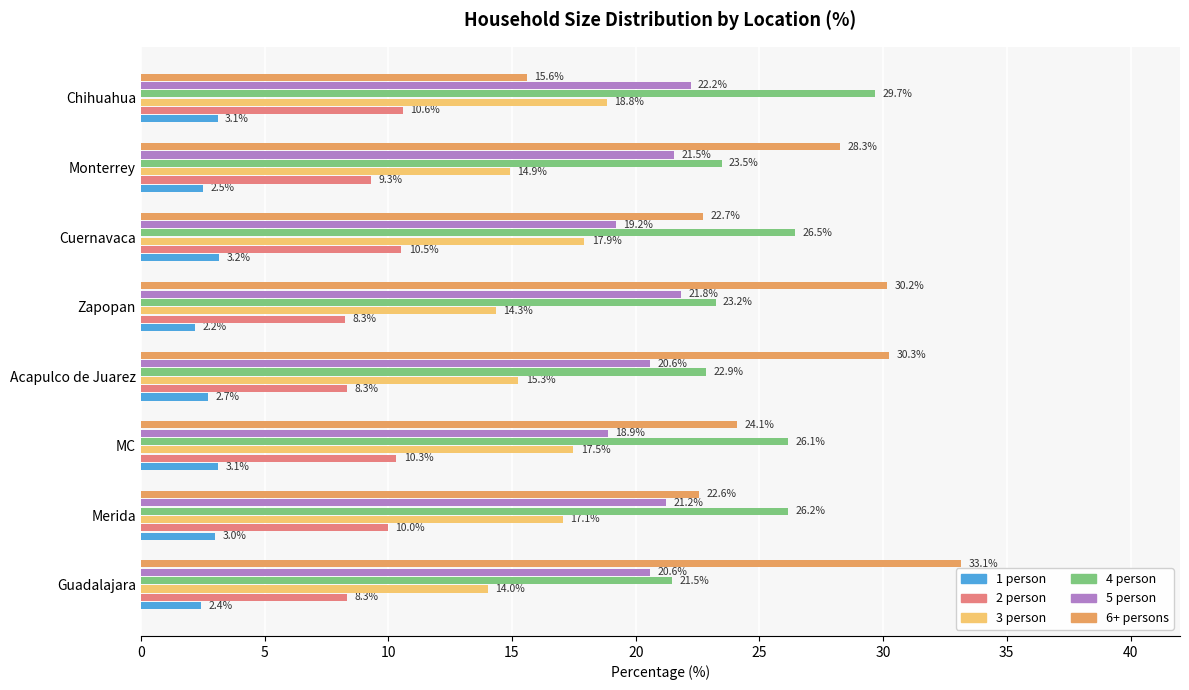

What is the difference between the maximum and second lowest values in the 2 person series?

2.2